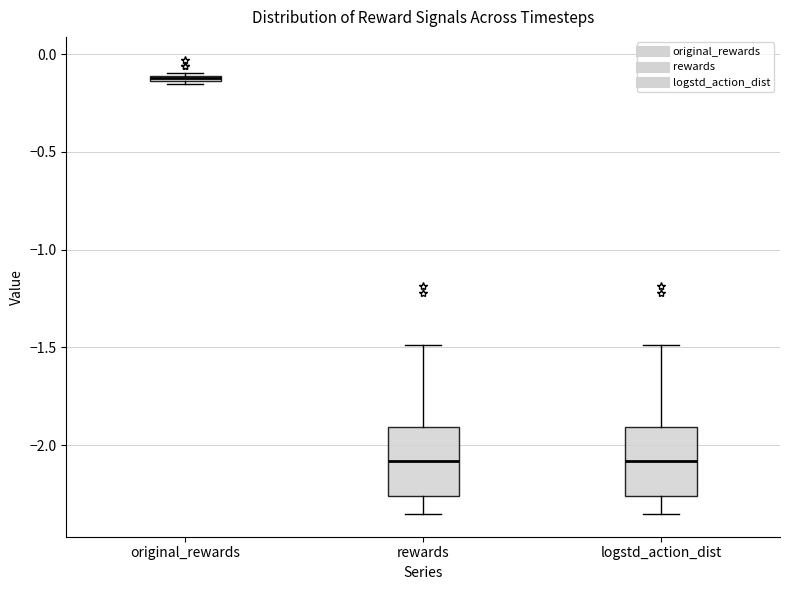

Where does the upper whisker of the box for rewards end on the y-axis? The values are not printed on the chart, so give them approximately, as read against the axis.

-1.50